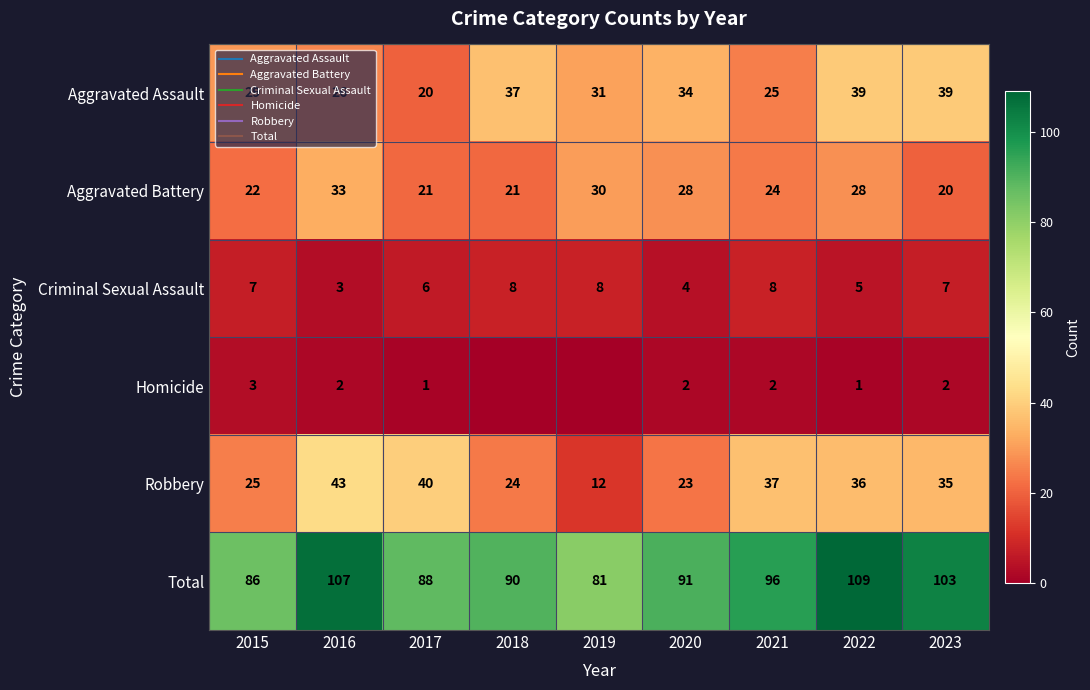

What is the difference between the second highest and minimum values in the Robbery series?

28